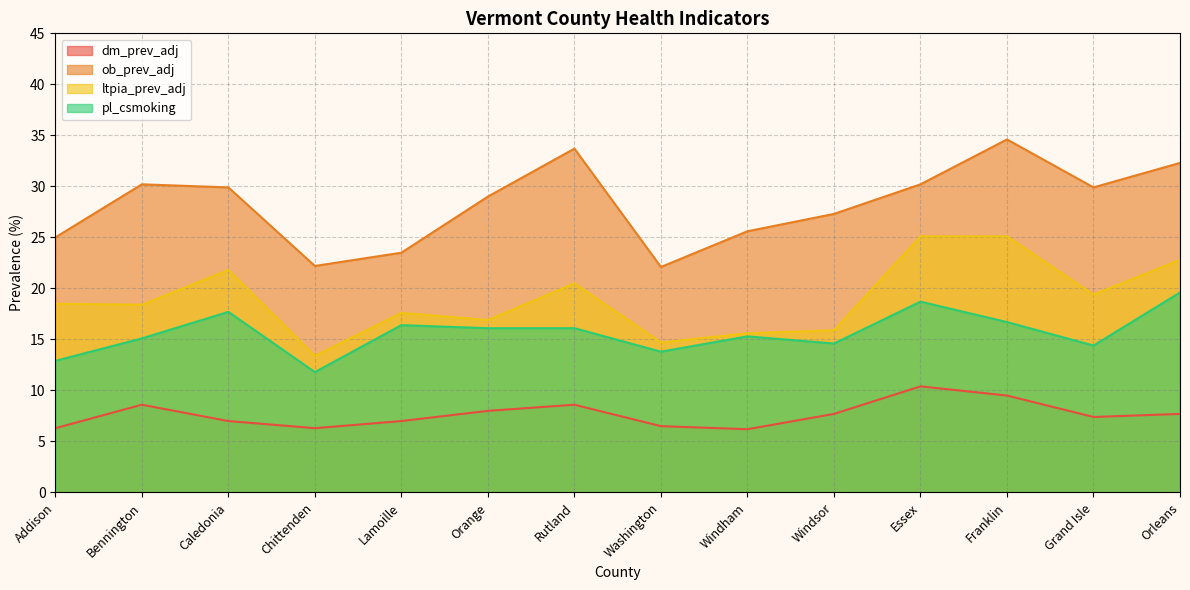

Which has a higher value, Orleans or Addison?

Orleans